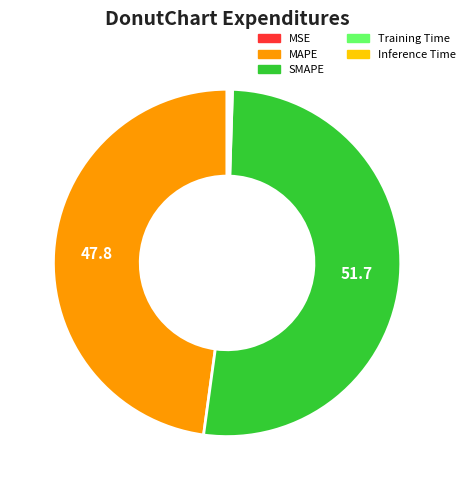

True or false: SMAPE accounts for 52% of the total.

True